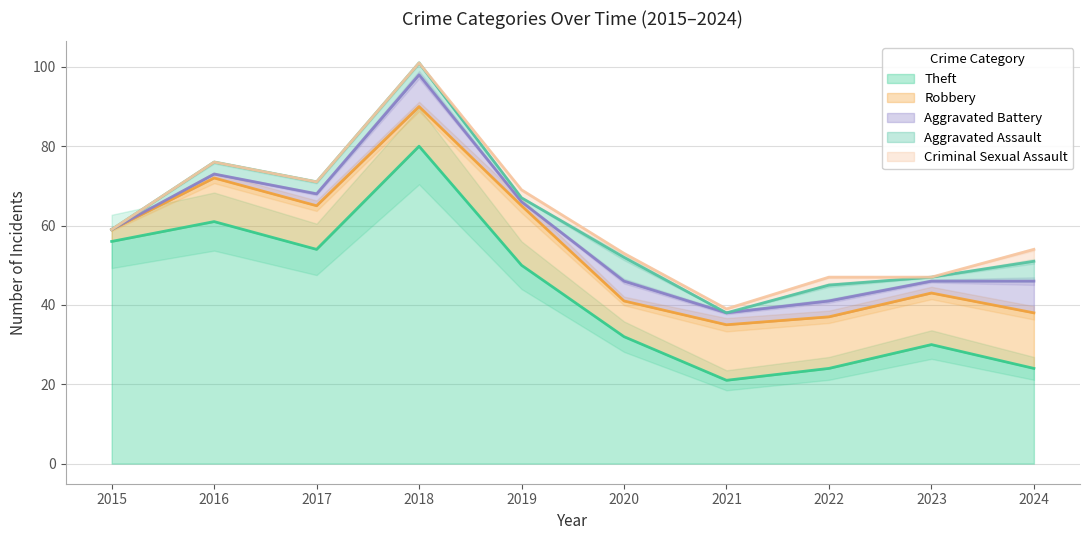

Which series has the largest total across all categories?

Theft